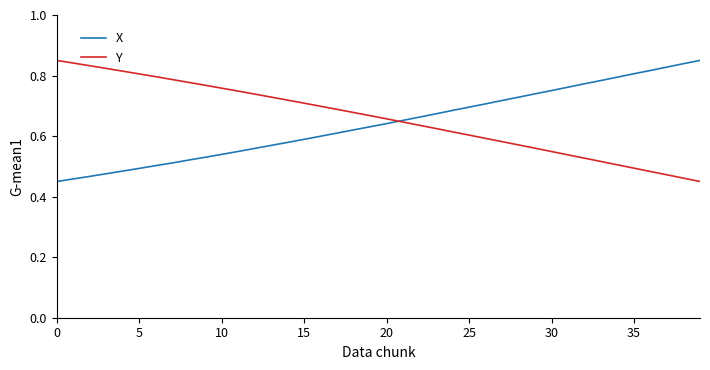

After their last crossing, which series has the higher values: X or Y?

X